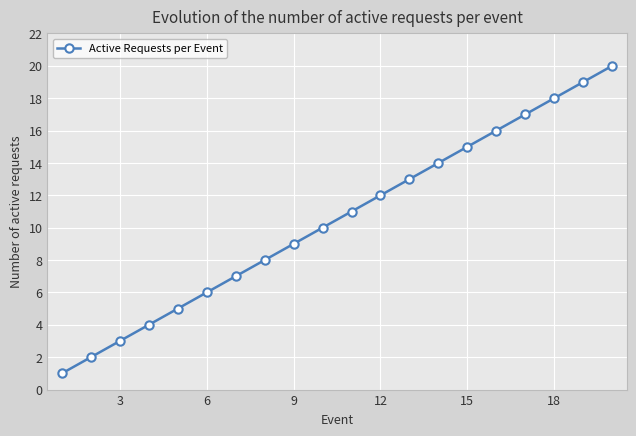

True or false: the data has more than 1 interior local peaks.

False